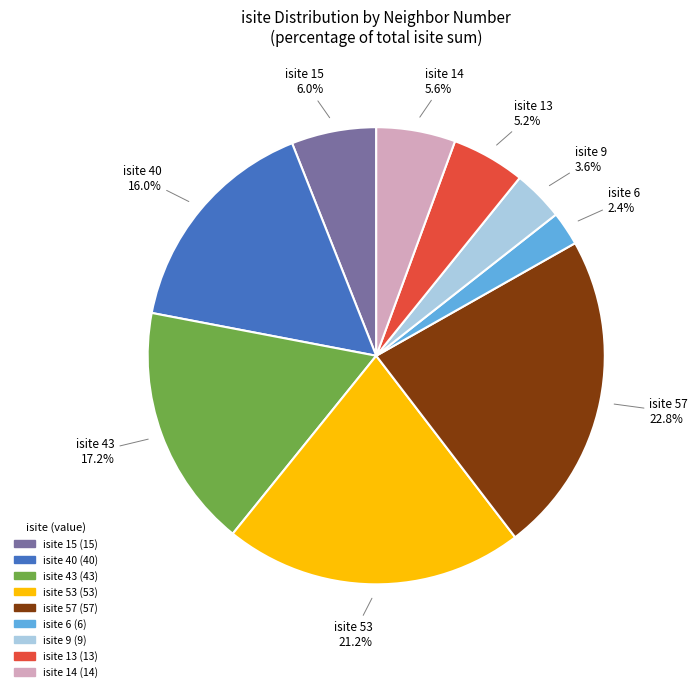

Is there any slice that represents more than half of the pie?

No